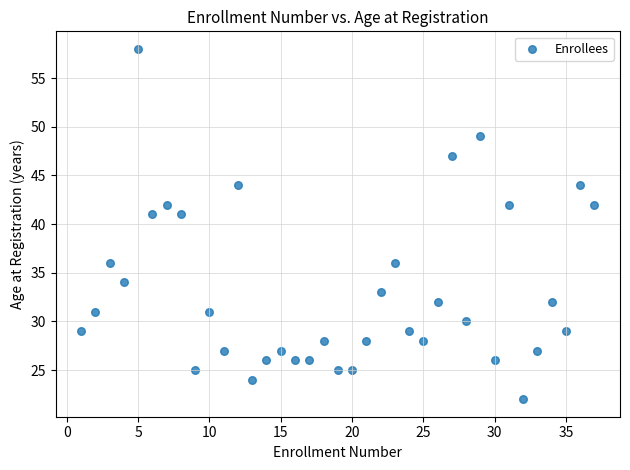

What is the range of Y values (max minus min)?

36